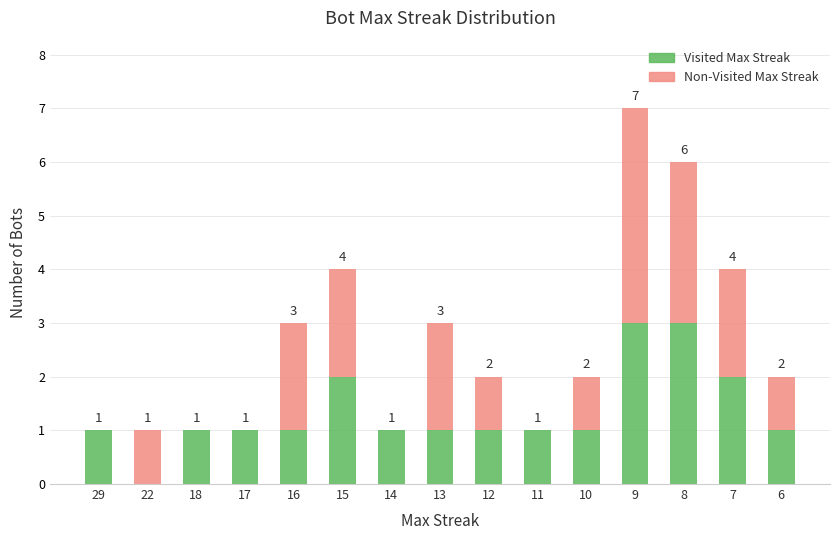

What is the maximum value for Visited Max Streak?

3